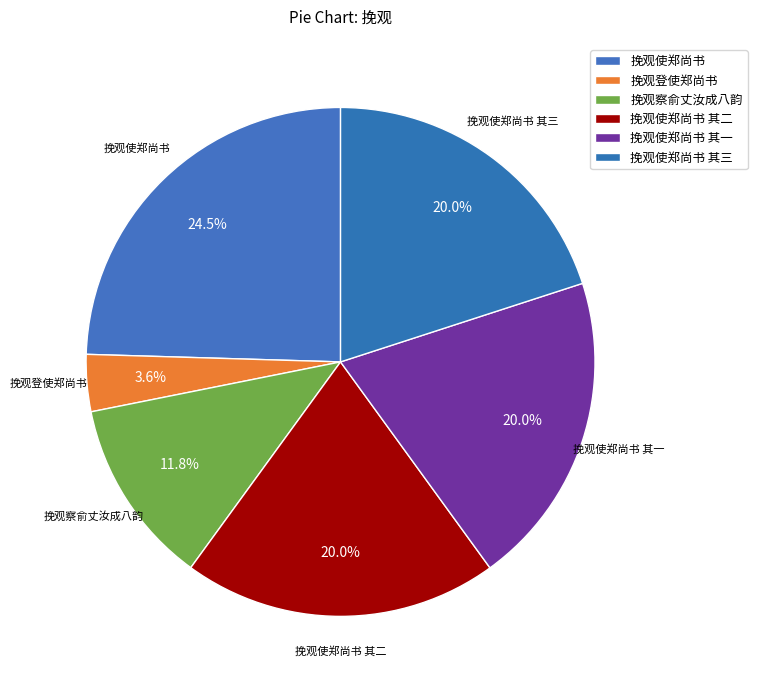

How many slices are in this pie chart?

6